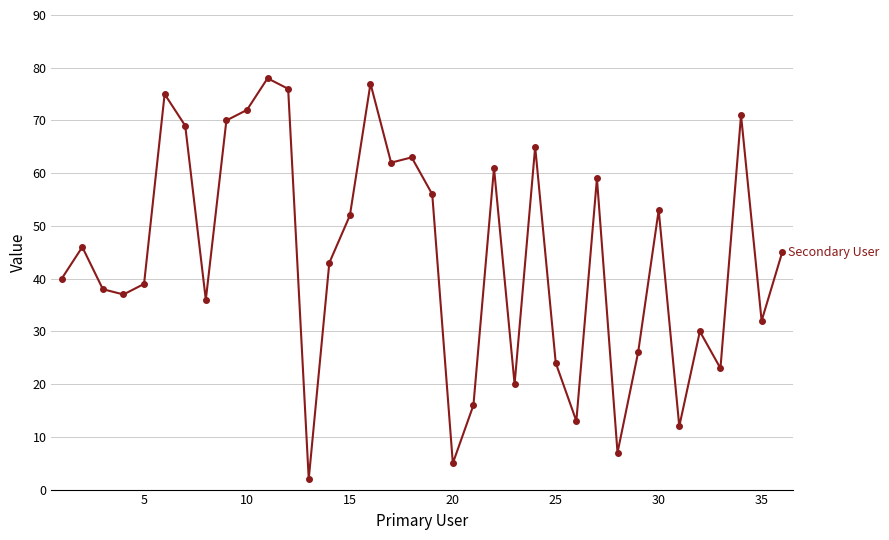

True or false: the data has more than 0 interior local peaks.

True